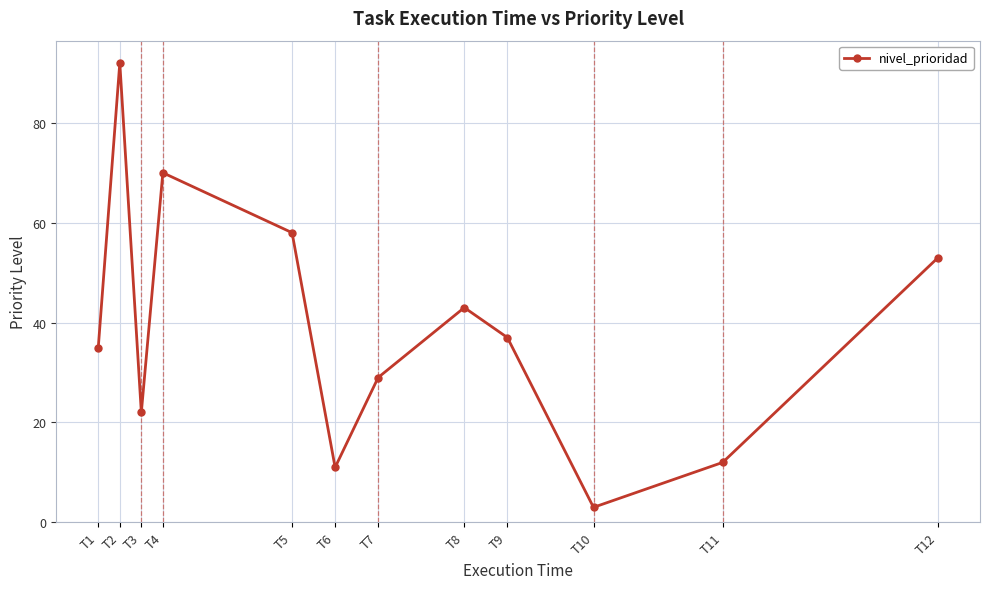

True or false: the data shows 92 at T2.

True